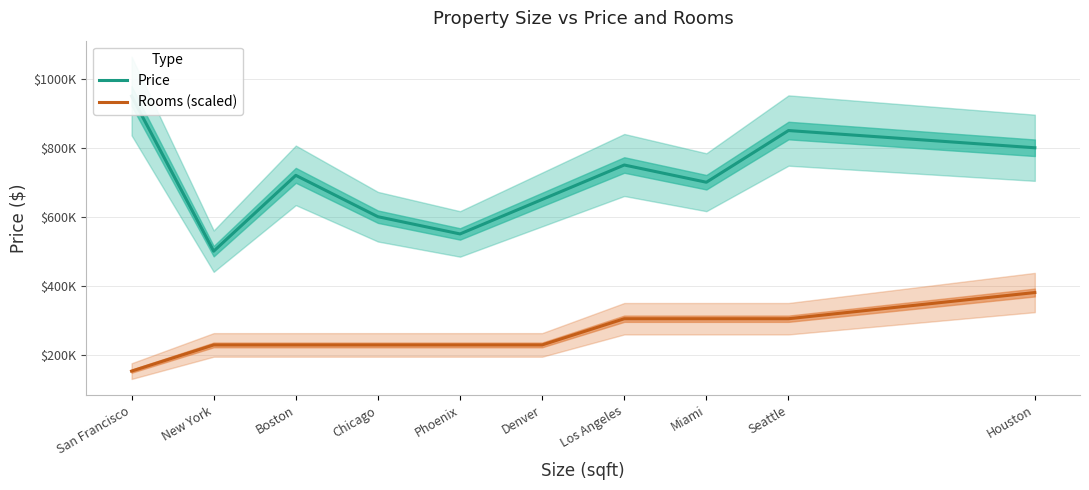

What is the maximum value shown in the chart?

950000